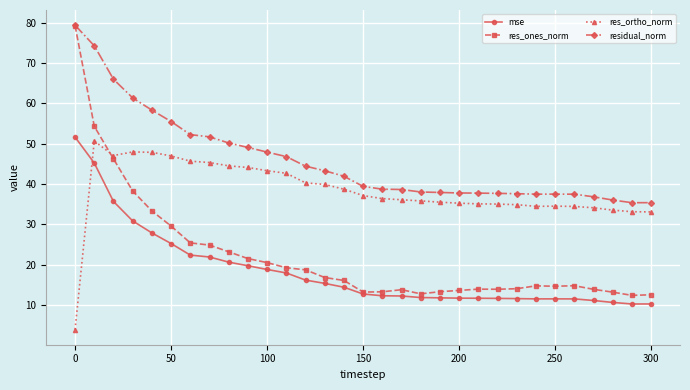

What are all the series names shown in the legend?

mse, res_ones_norm, res_ortho_norm, residual_norm